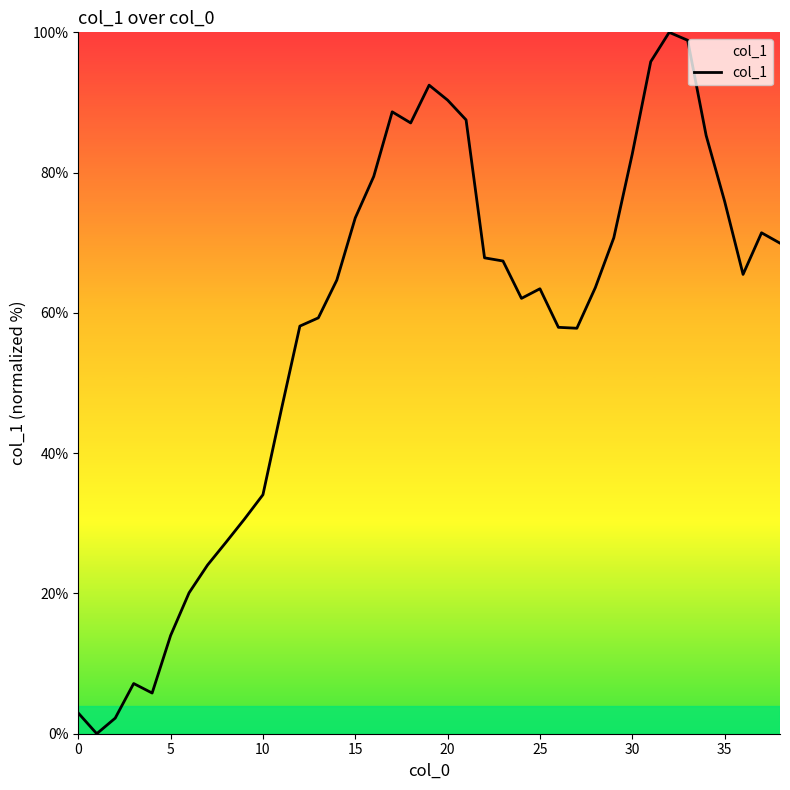

Does the chart have visible grid lines?

No